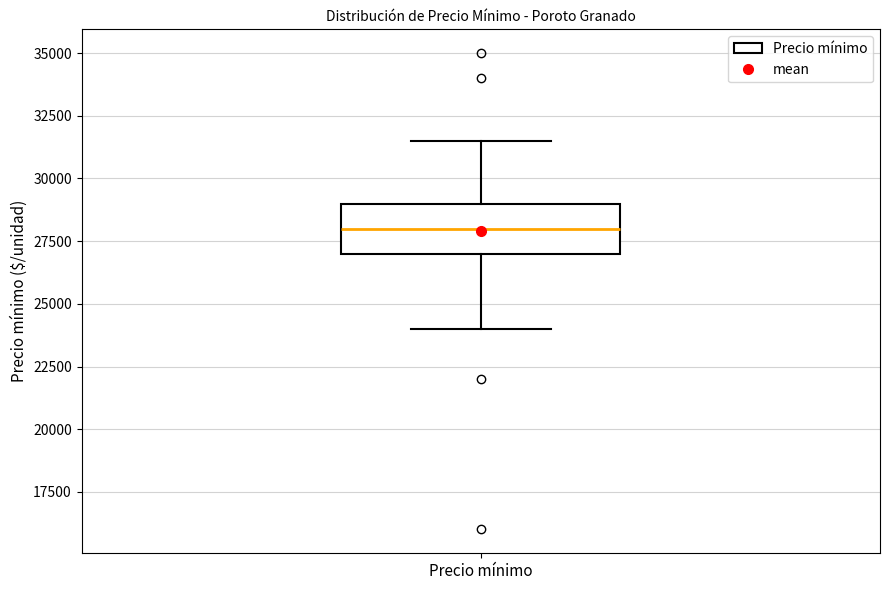

Where is the upper edge of the box for Precio mínimo on the y-axis? The values are not printed on the chart, so give them approximately, as read against the axis.

29000